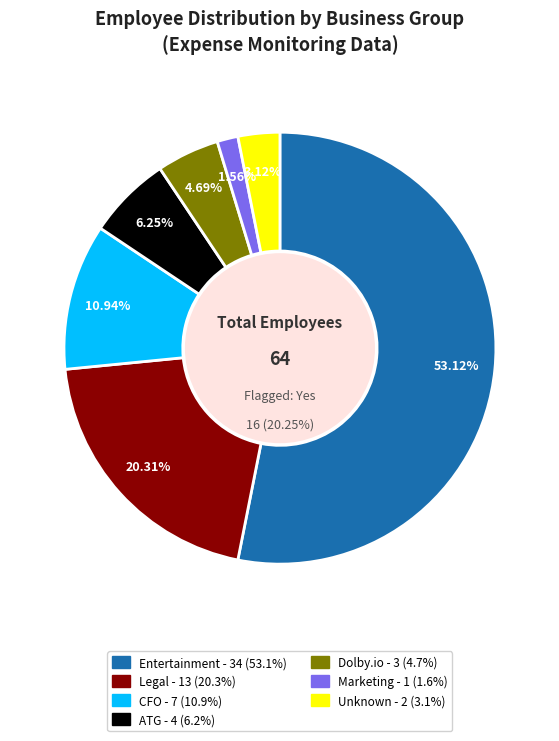

To the nearest percent, what is the combined percentage of nan and Entertainment?

56%